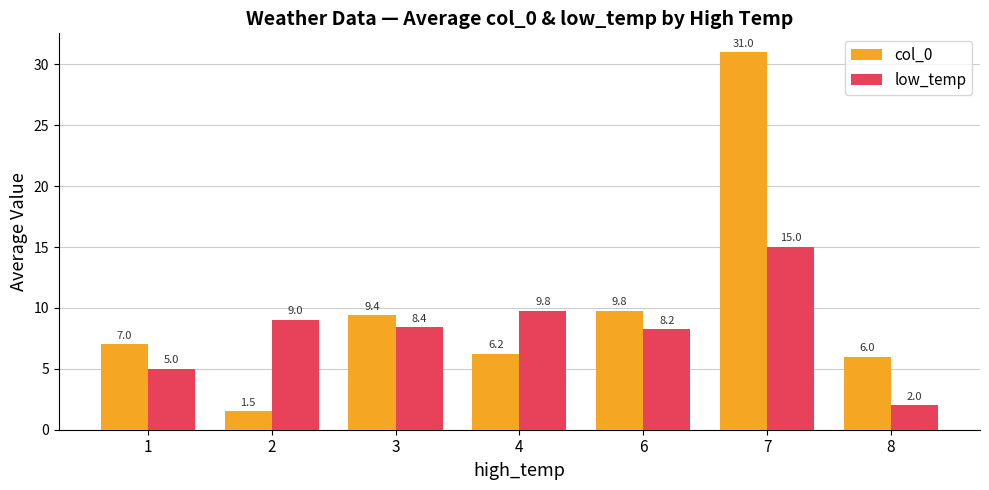

How many bars are there in each group?

2